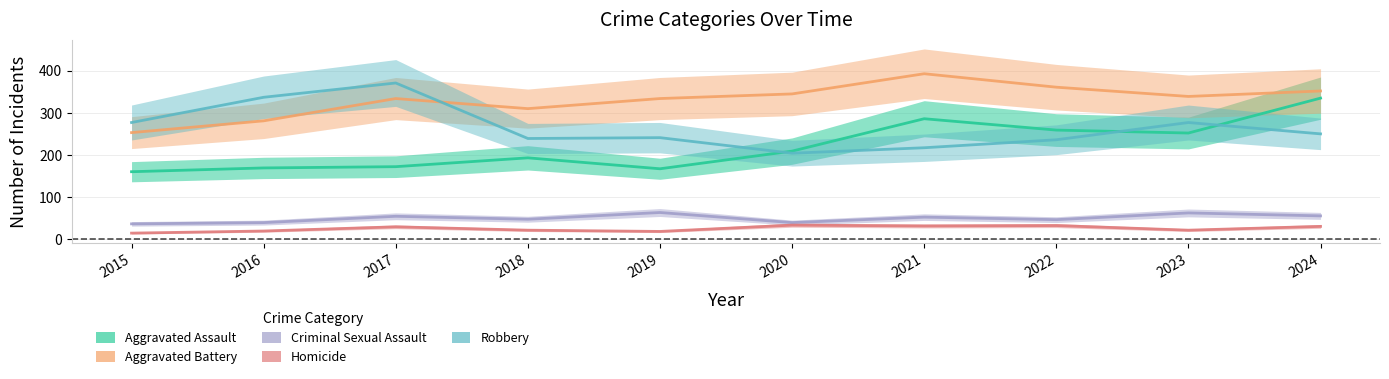

True or false: Aggravated Battery has more than 2 points higher than both neighbors.

False